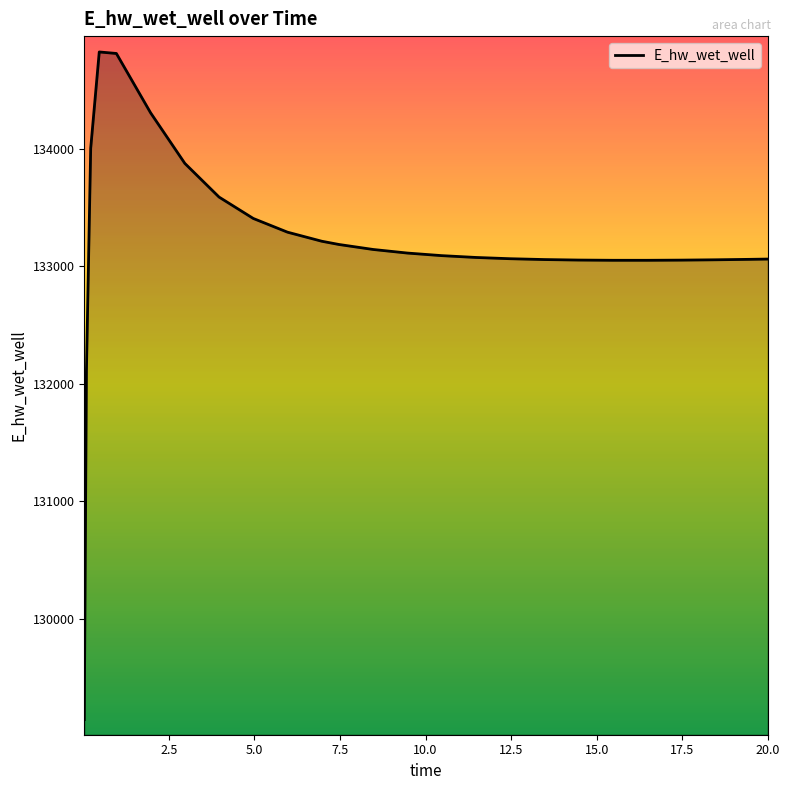

How many series are shown in this chart?

1